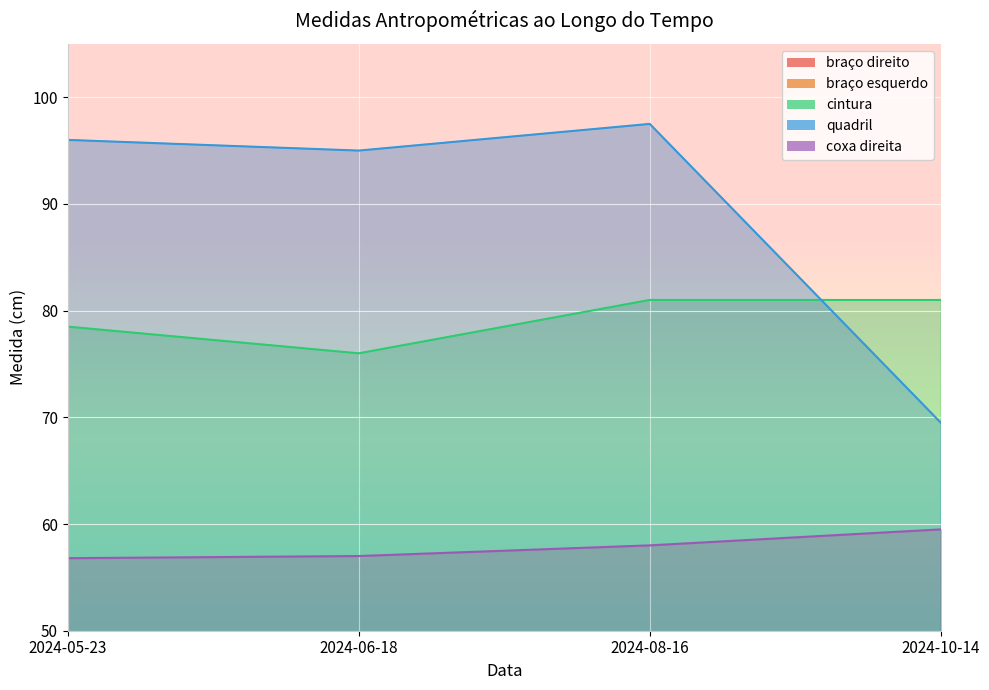

True or false: cintura and braço direito cross at least once.

False